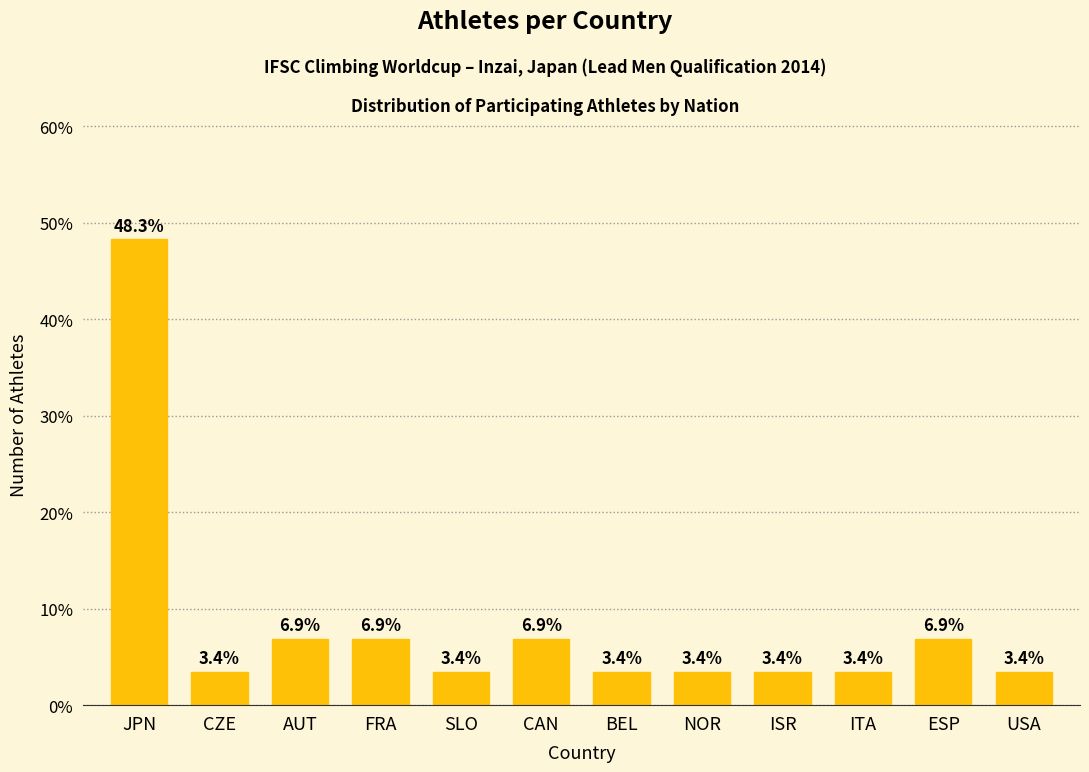

True or false: the data shows 9.6 at AUT.

False